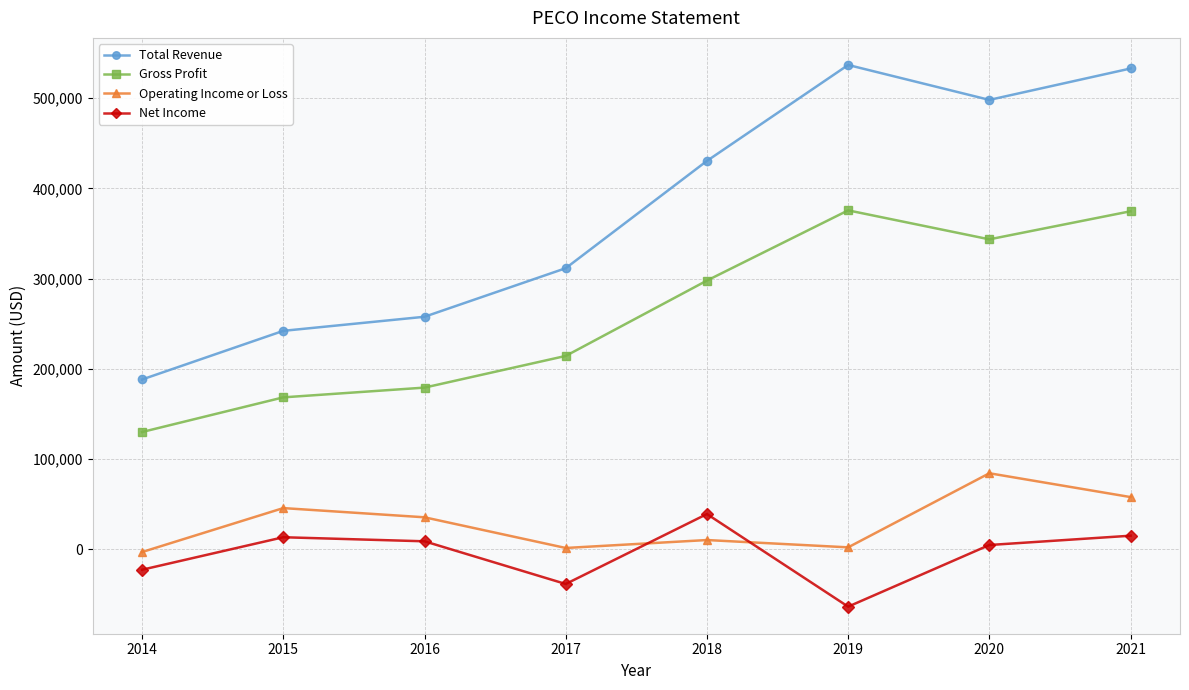

What is the sum of all Total Revenue values?

2997400